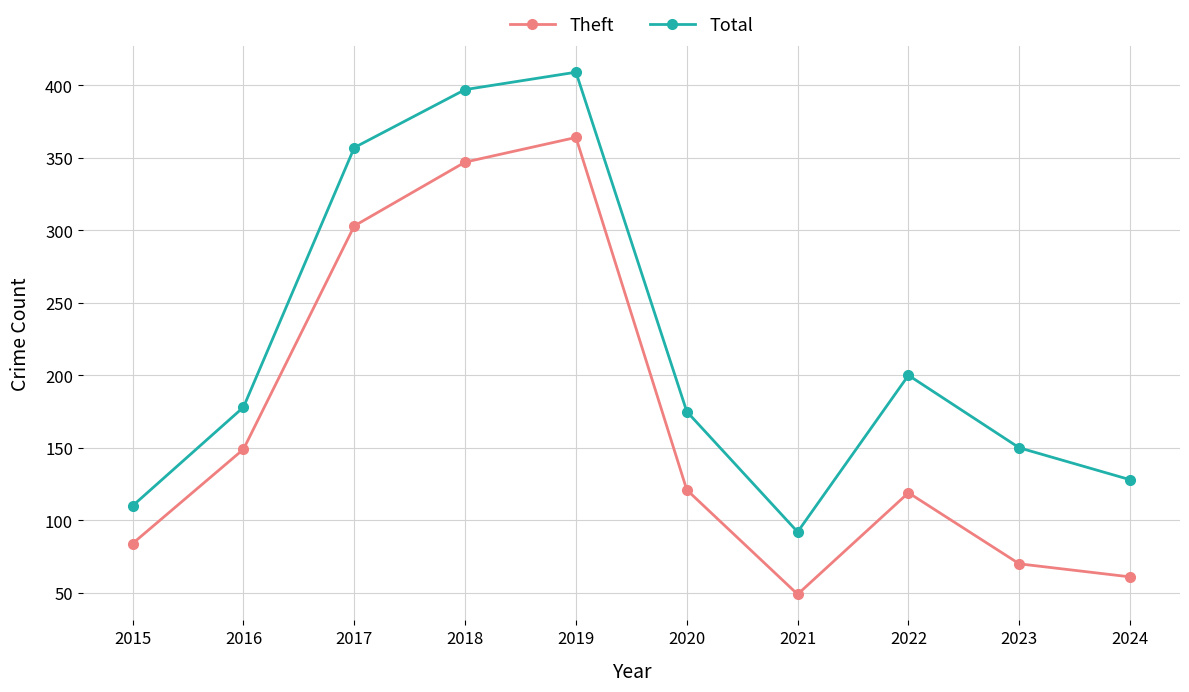

The value of Total at 2022 is 200. True or false?

True